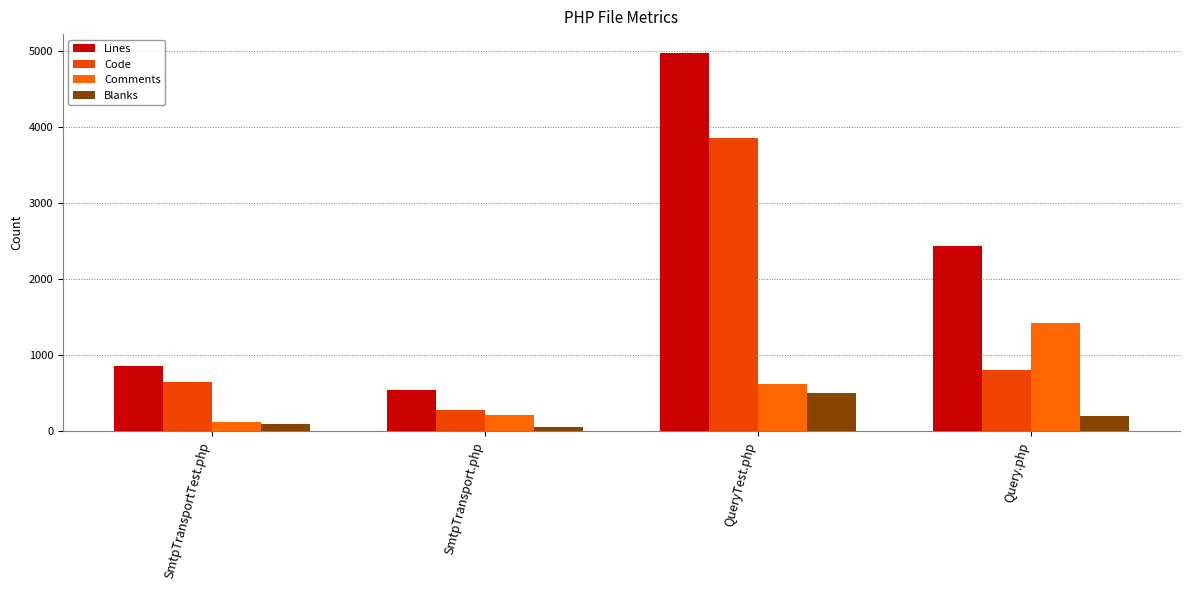

Reading left to right, extract all data points from this chart.

Lines: 863	548	4974	2432
Code: 642	285	3851	800
Comments: 123	209	620	1428
Blanks: 98	54	503	204